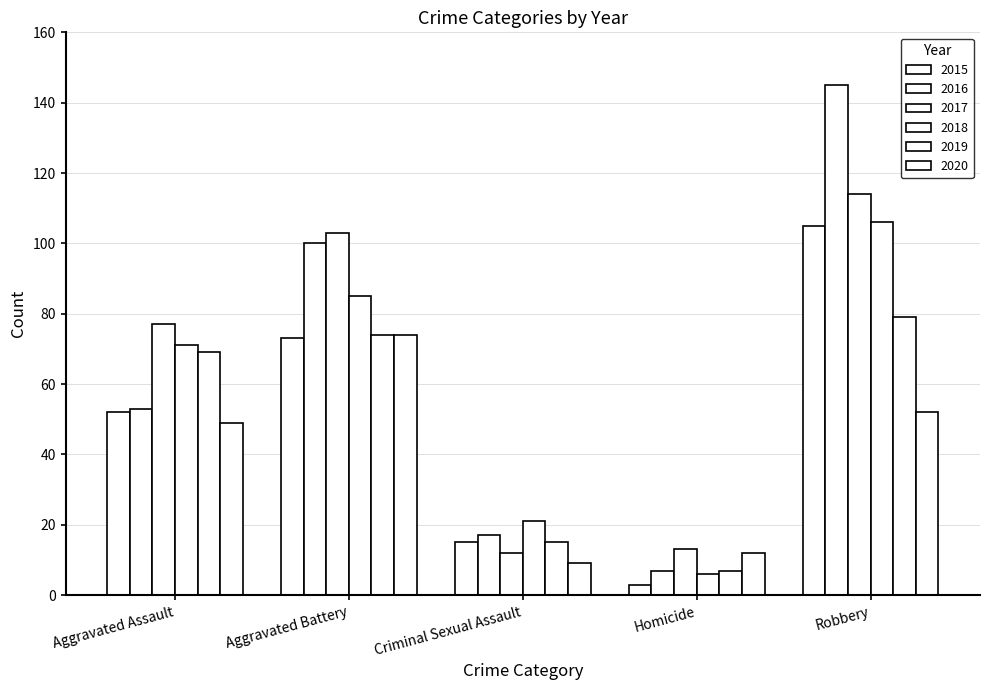

At how many categories does at least one series exceed 138?

1